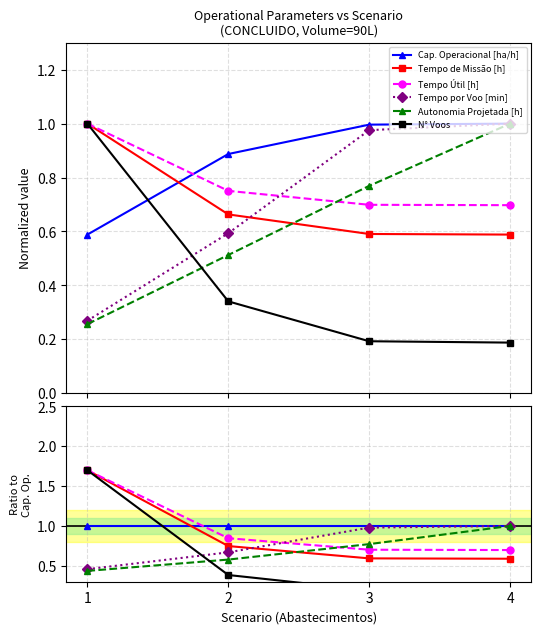

What is the difference between the maximum and minimum values in the Tempo Útil [h] series?

1.0